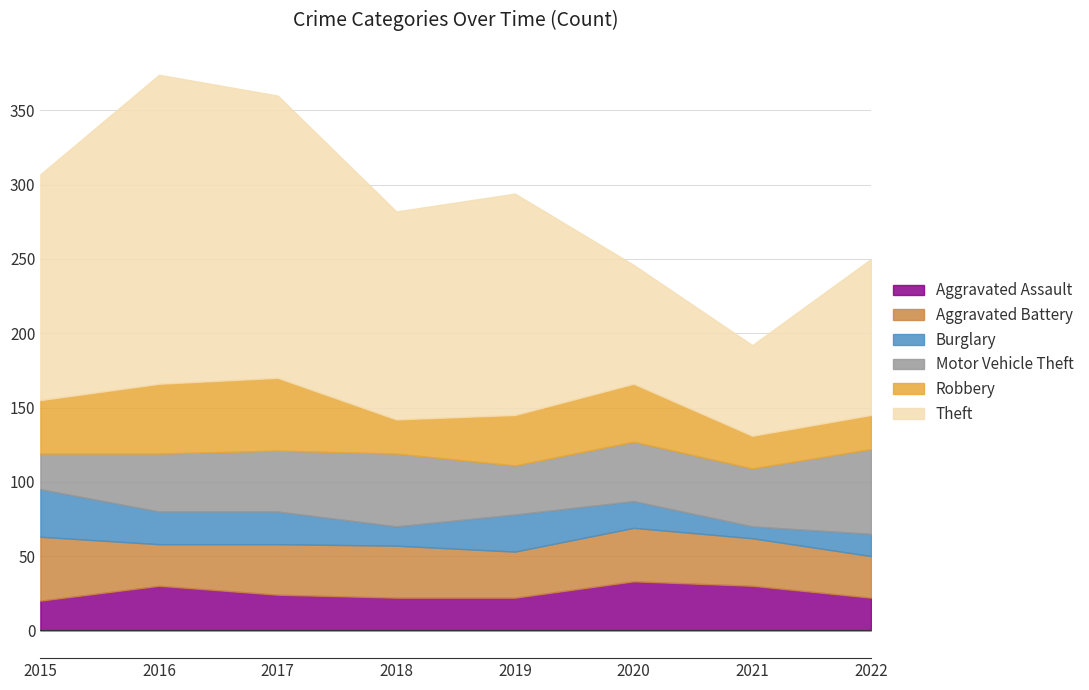

True or false: Robbery and Burglary intersect in this chart.

False